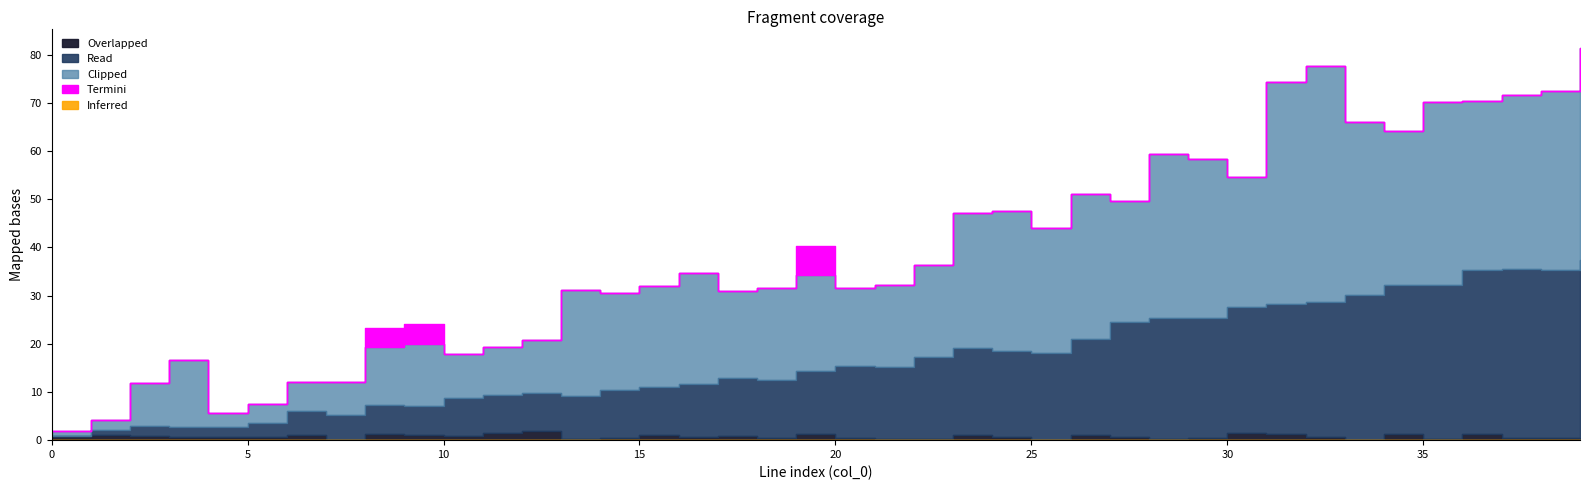

Where is the first local maximum for to_bus?

3